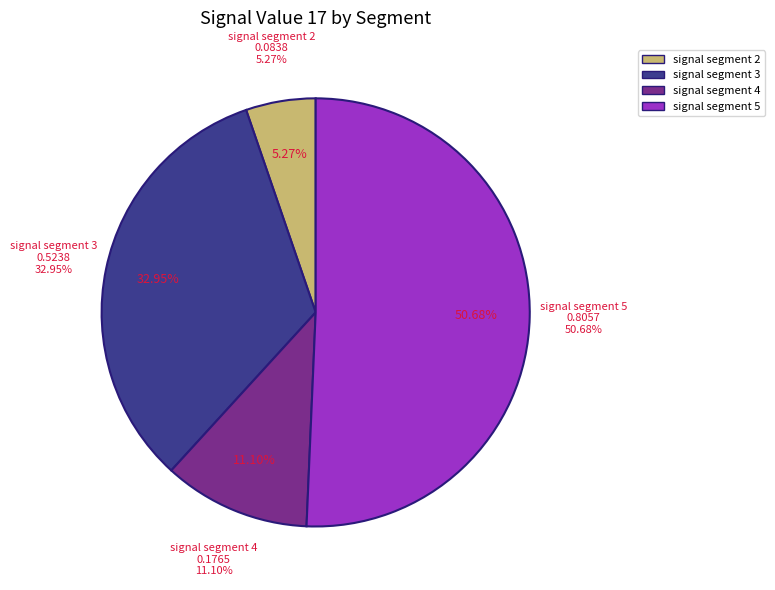

What percentage do signal segment 1 and signal segment 5 together represent?

50.7%